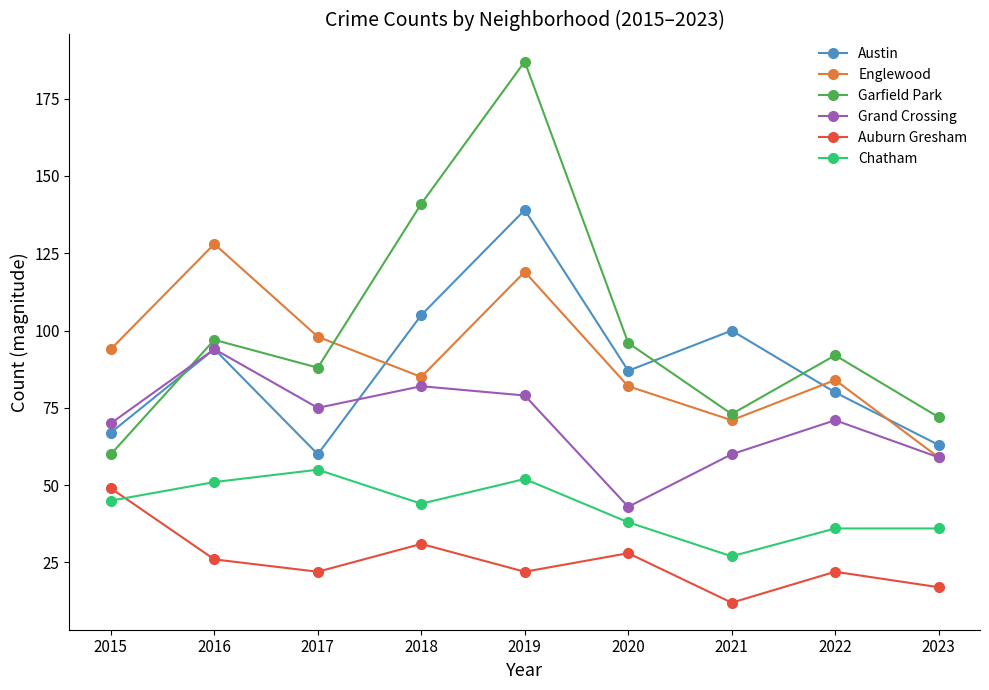

The Auburn Gresham series shows 5 at 2019. True or false?

False